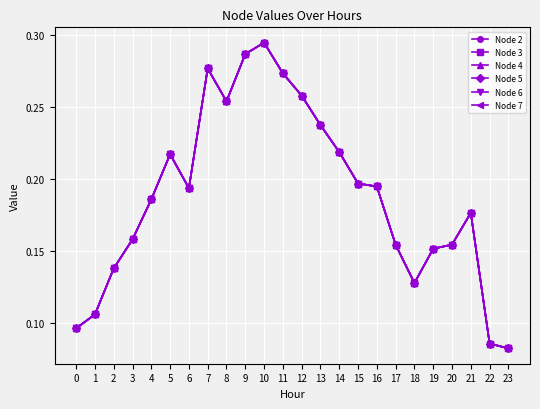

True or false: Node 2 has a value of 0.2 at 3.

True